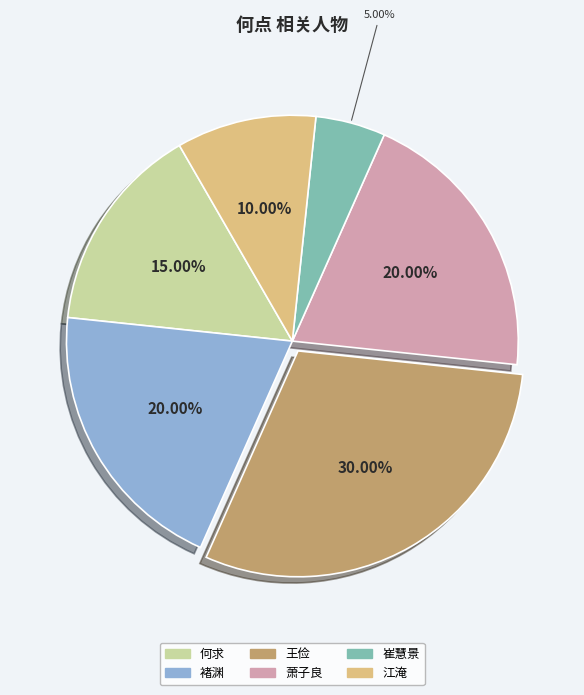

Approximately how many times larger is the value at 江淹 compared to 王俭?

0.3